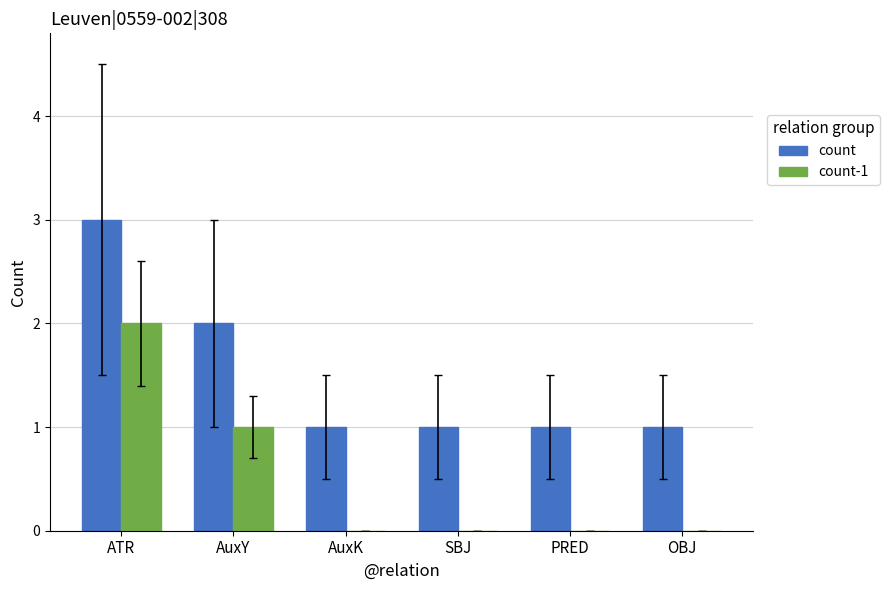

What is the sum of all count-1 values?

3